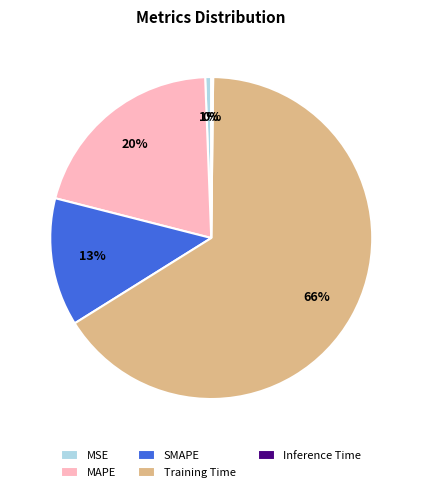

Does Training Time account for over 50% of the chart?

Yes